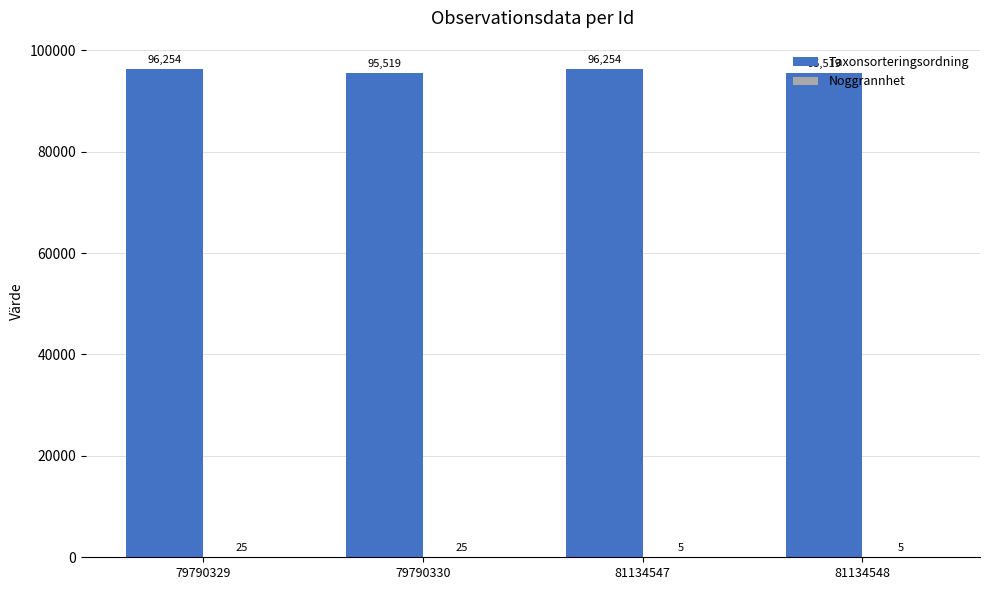

What is the sum of all Taxonsorteringsordning values?

383546